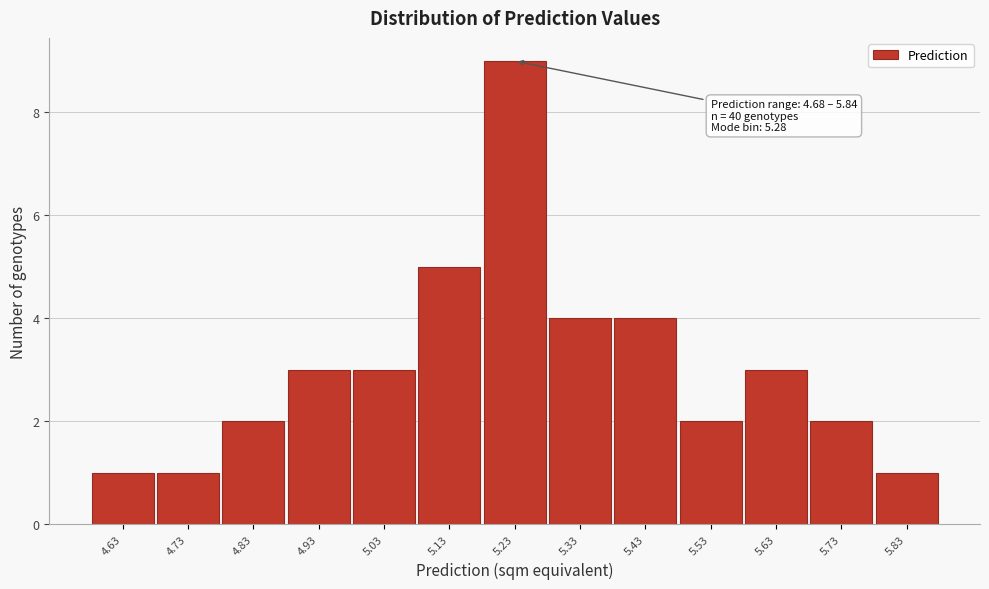

Reading left to right, what are all the values shown in this chart?

4.63=1	4.73=1	4.83=2	4.93=3	5.03=3	5.13=5	5.23=9	5.33=4	5.43=4	5.53=2	5.63=3	5.73=2	5.83=1